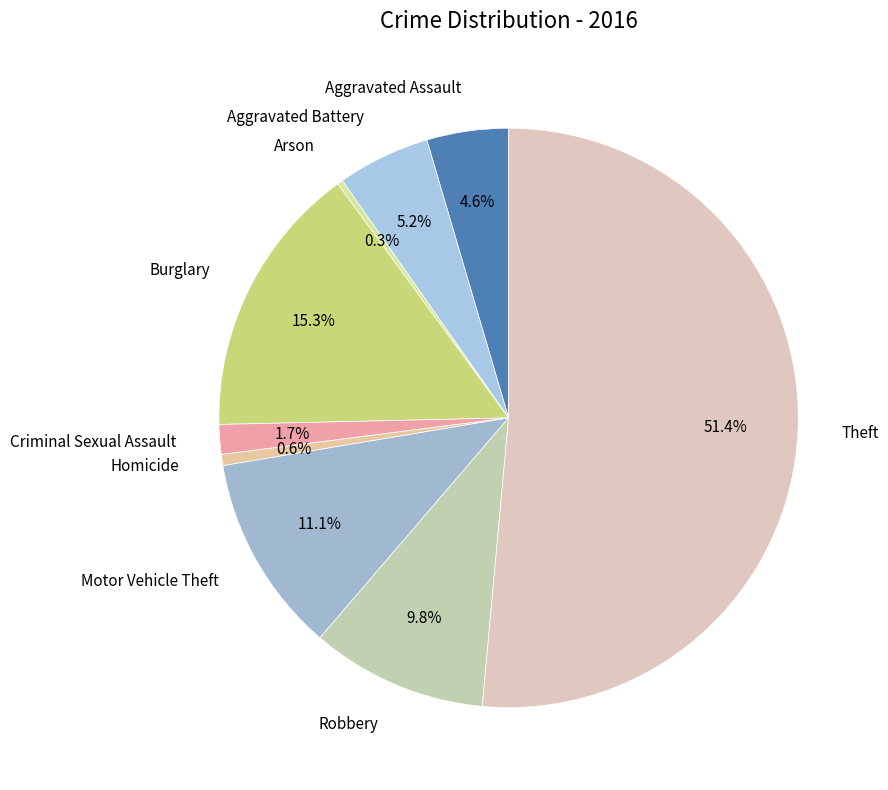

How many slices are in this pie chart?

9